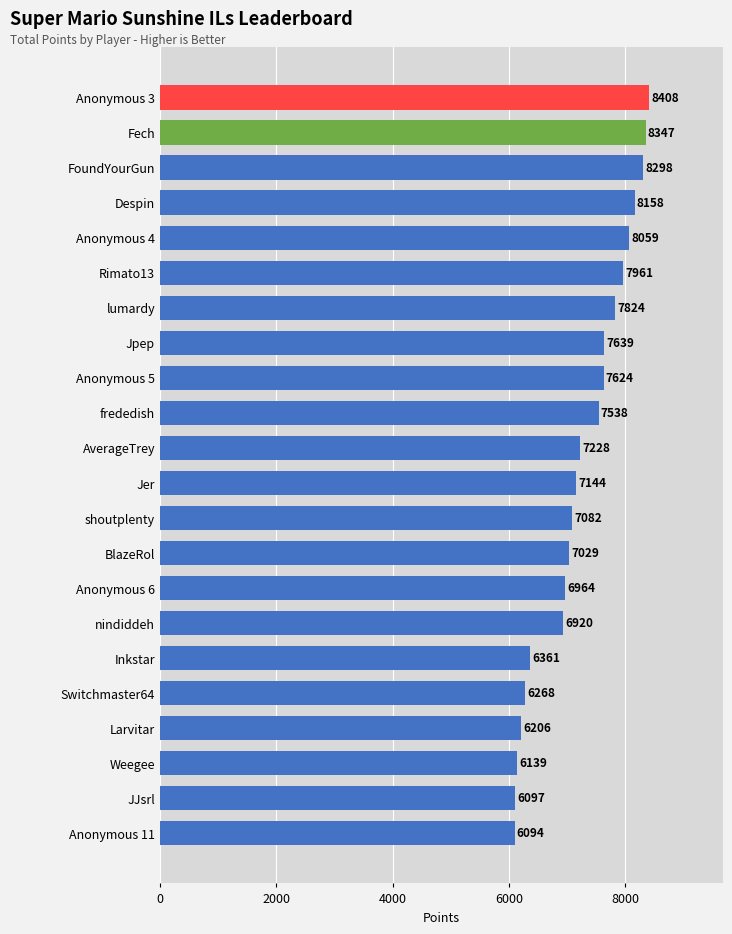

Approximately how many times larger is the value at Anonymous 4 compared to lumardy?

1.0